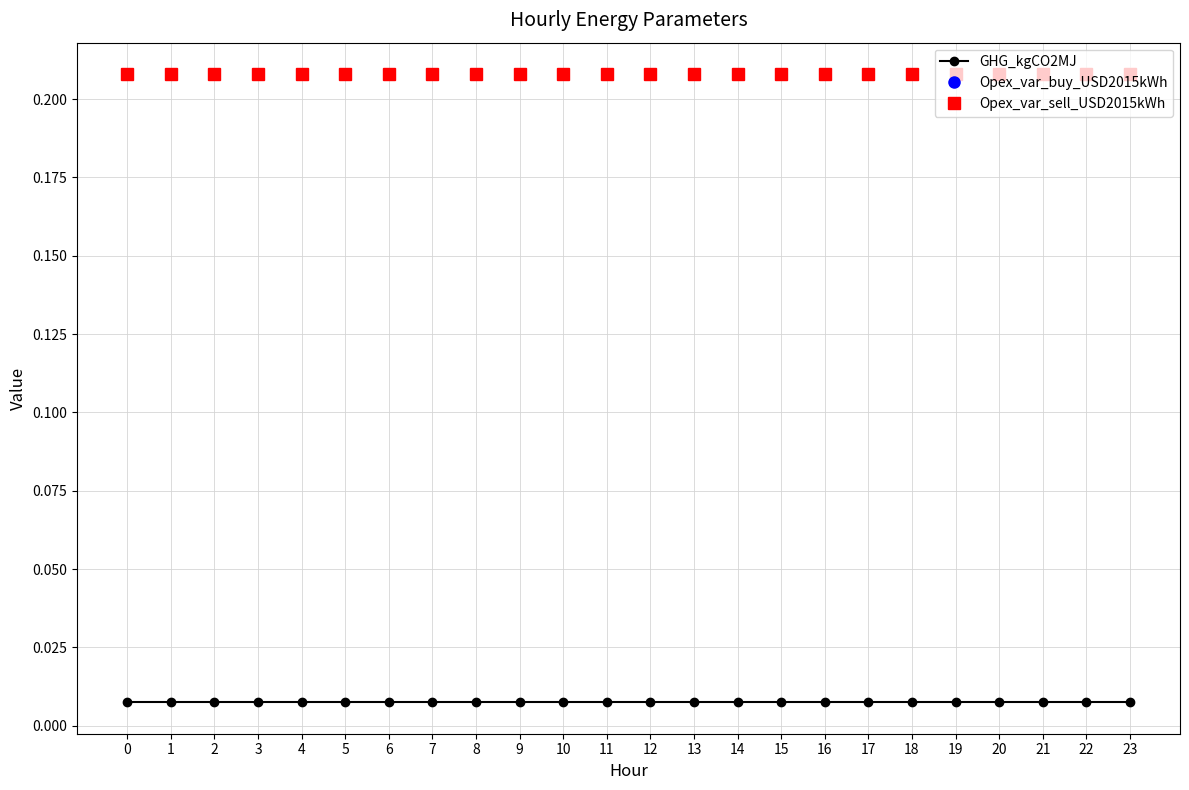

True or false: Opex_var_buy_USD2015kWh has more than 2 points higher than both neighbors.

False